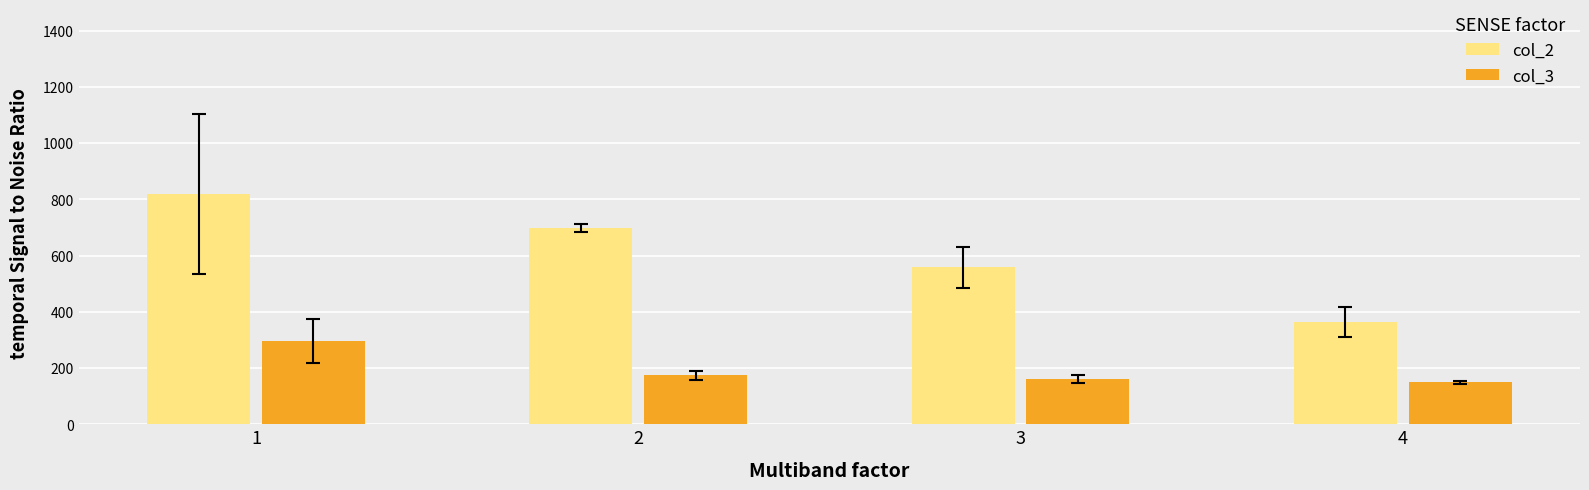

What is the total value across all series at 3?

718.8